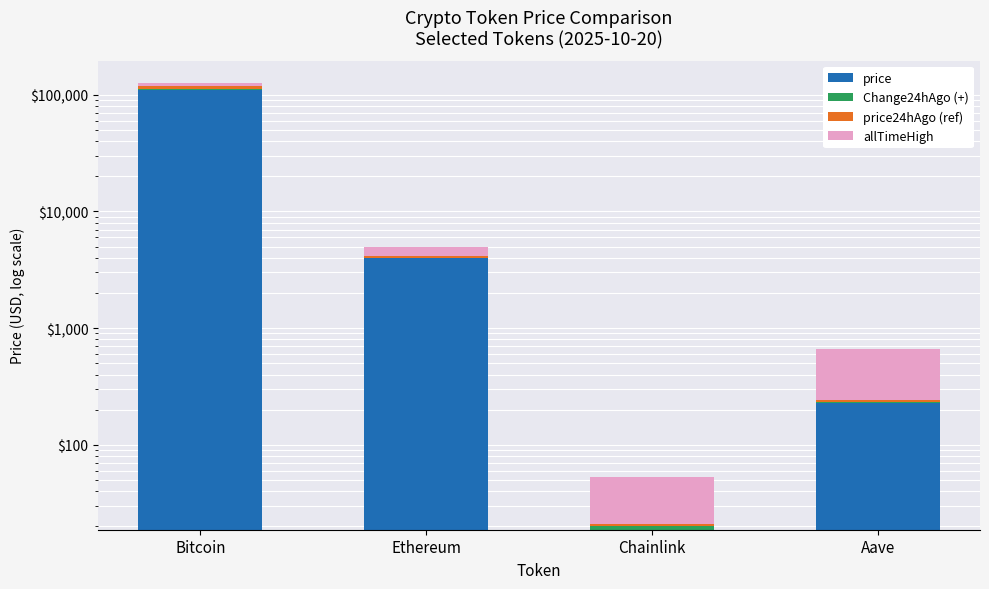

What is the average value of the price24hAgo (ref) series?

1411.4